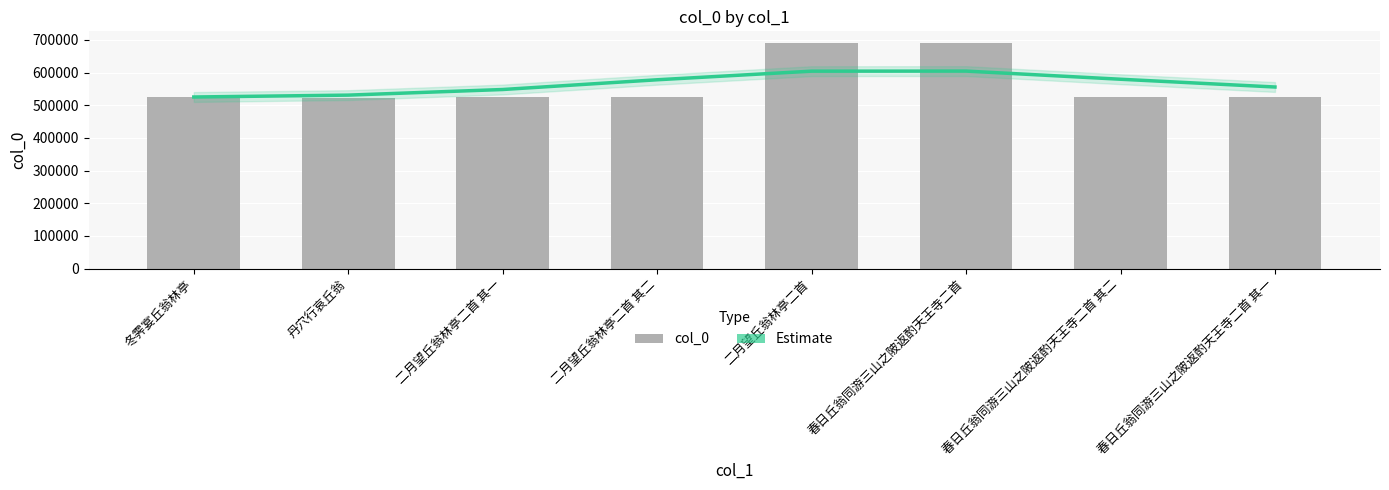

What is the difference between the Estimate values at 二月望丘翁林亭二首 and 春日丘翁同游三山之陂返酌天王寺二首 其二?

24735